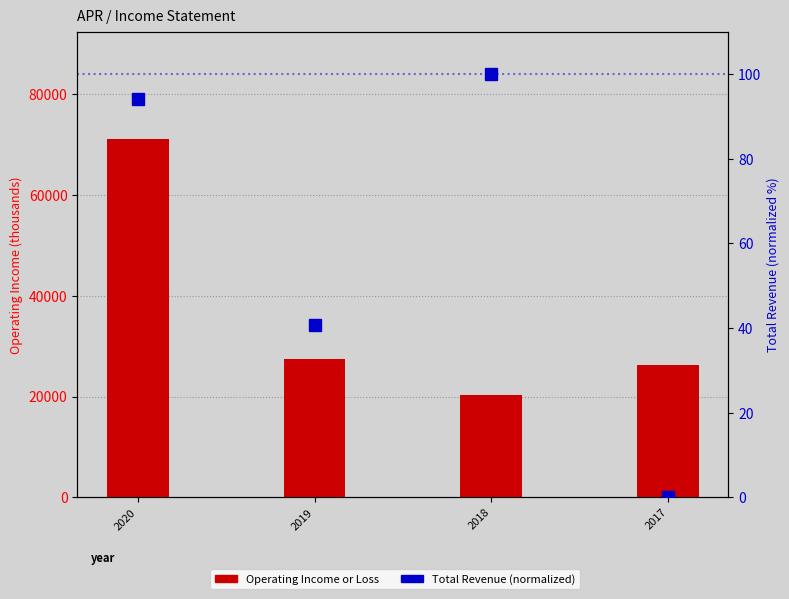

What is the greatest value displayed?

71100.0